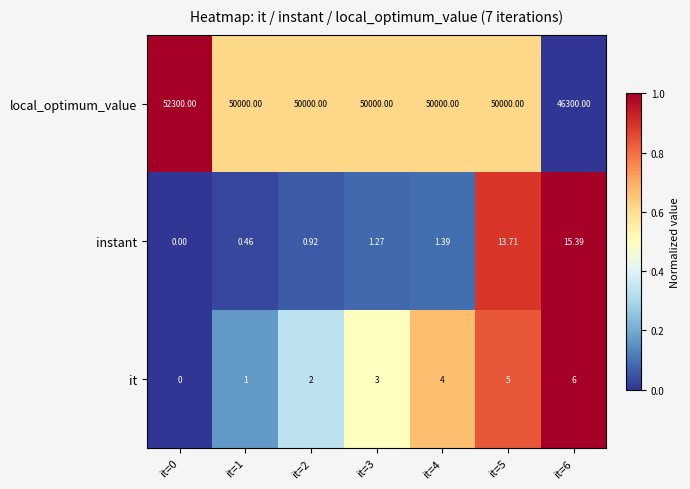

Between it=2 and it=5, which series saw the biggest shift?

instant